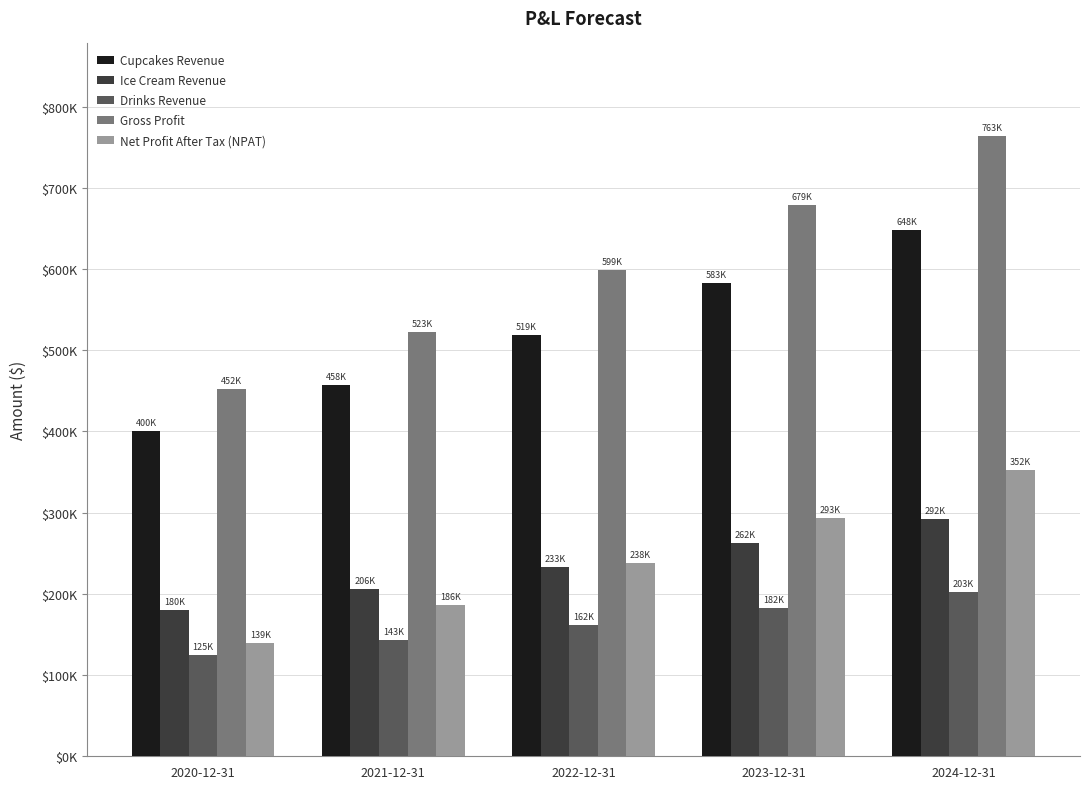

What are all the series names shown in the legend?

Cupcakes Revenue, Ice Cream Revenue, Drinks Revenue, Gross Profit, Net Profit After Tax (NPAT)